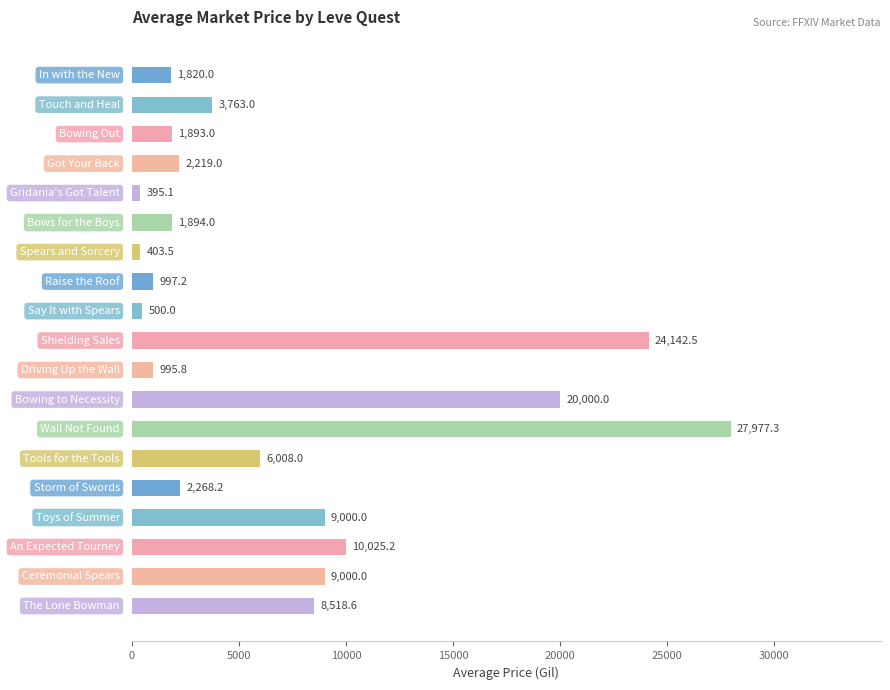

What is the minimum value shown in the chart?

395.1